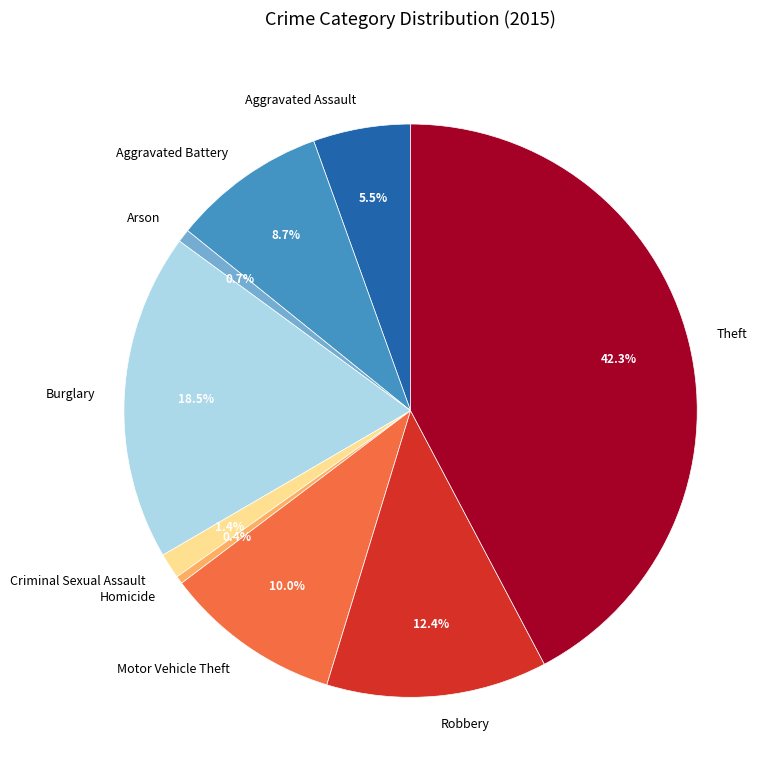

How many segments does this pie chart have?

9